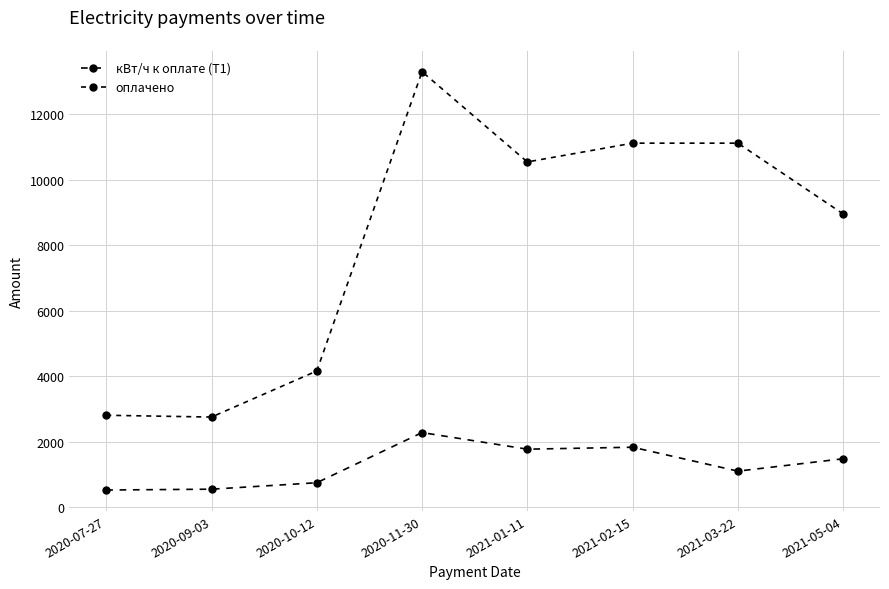

Count the number of data series in this chart.

2